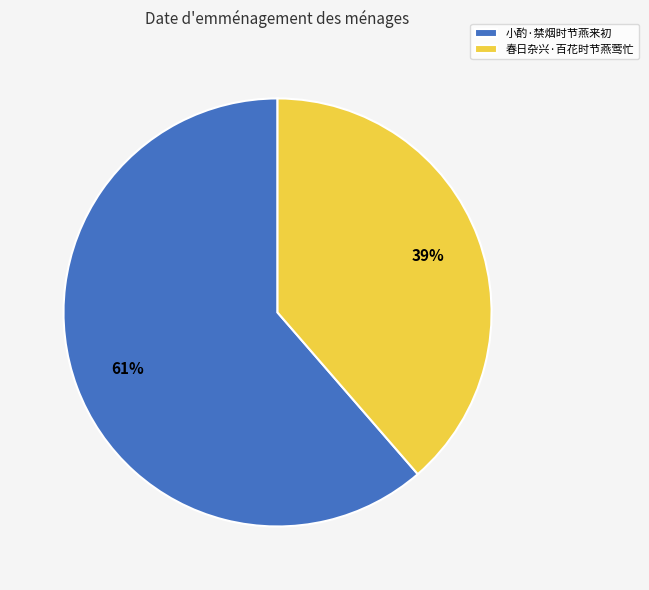

Do 春日杂兴·百花时节燕莺忙 and 小酌·禁烟时节燕来初 together represent more than half of the pie?

Yes